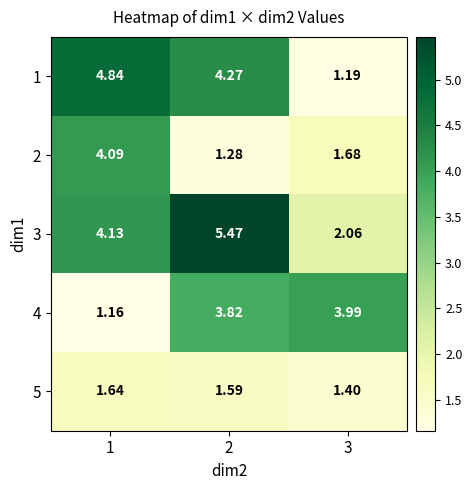

List the series in order of their overall mean, highest first.

3, 1, 4, 2, 5